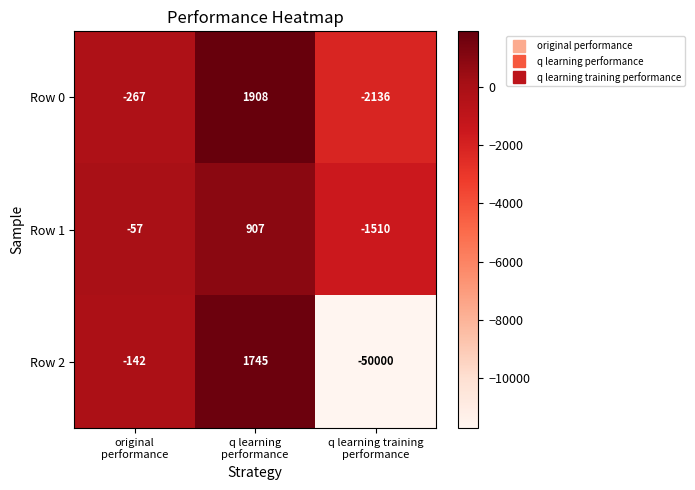

Which series has the largest total across all categories?

Row 0